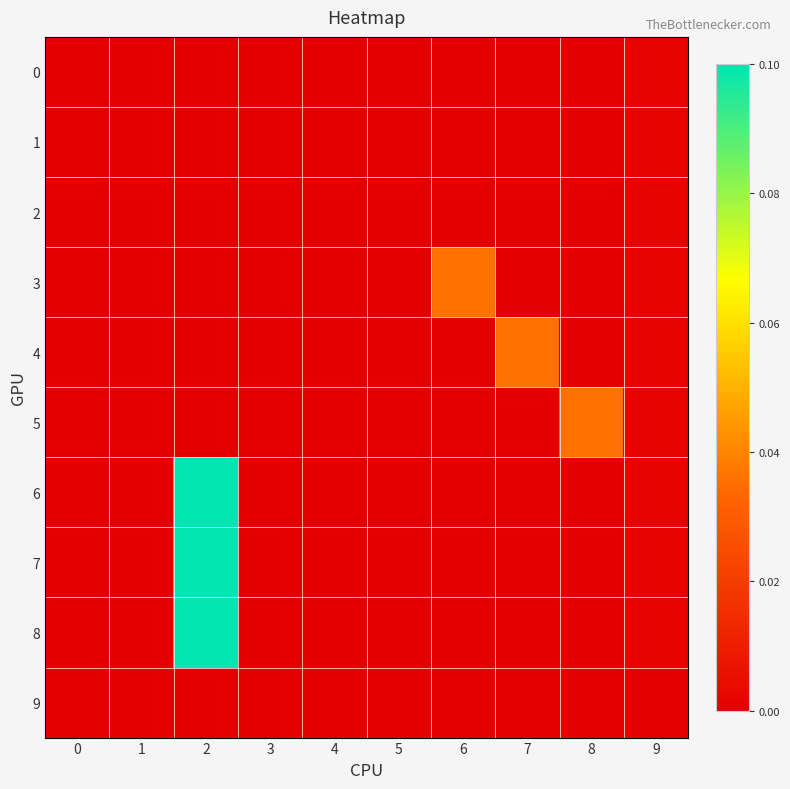

Rank the series at 2 from lowest to highest value.

0, 1, 2, 3, 4, 5, 9, 6, 7, 8